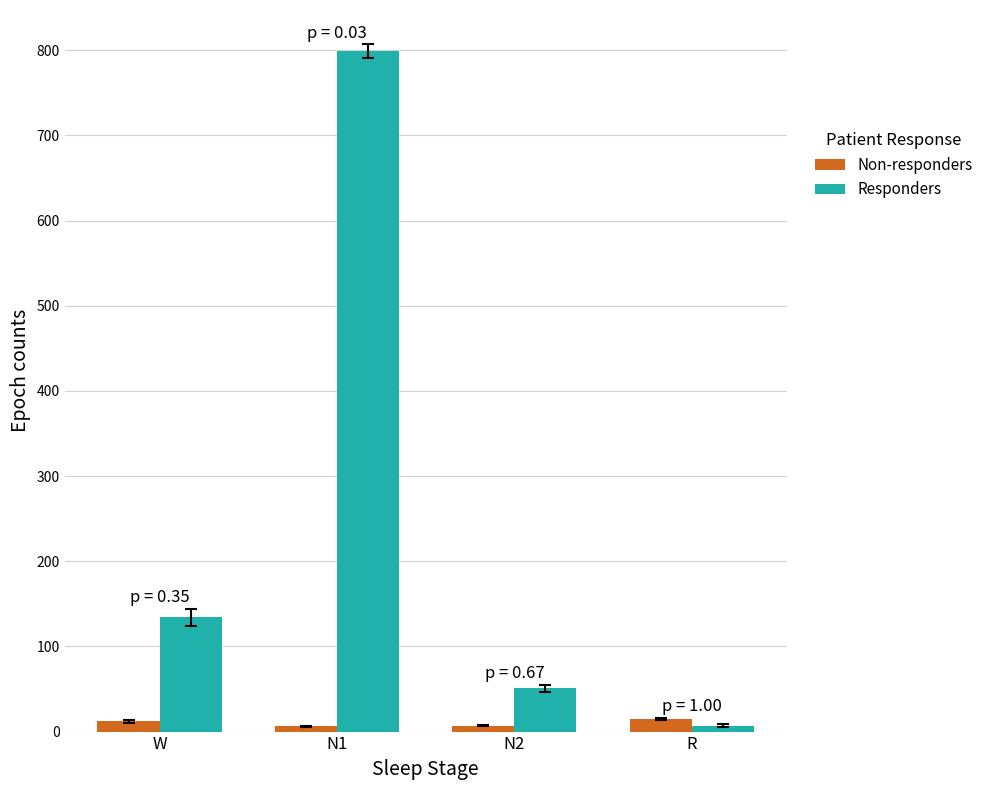

What is the difference between the Non-responders values at N2 and N1?

1